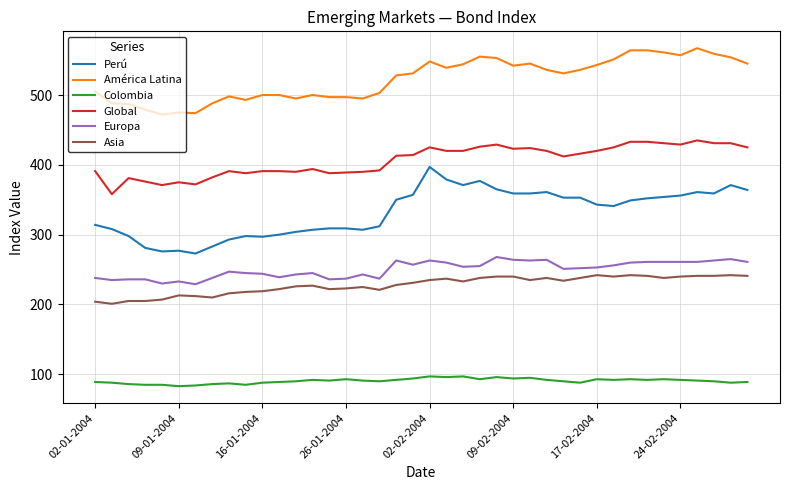

List the series in order of their peak value, lowest first.

Colombia, Asia, Europa, Perú, Global, América Latina